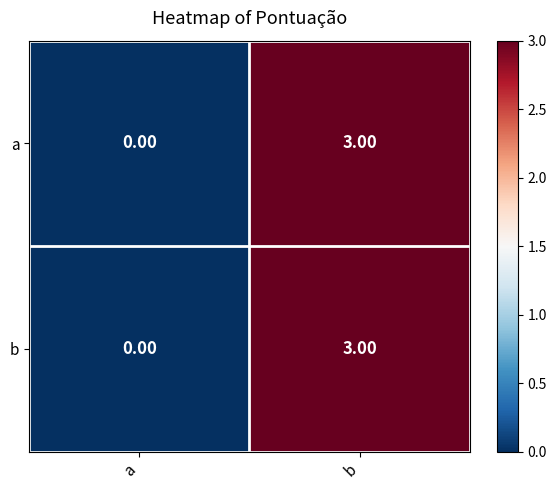

At which category is the sum across all series the highest?

b